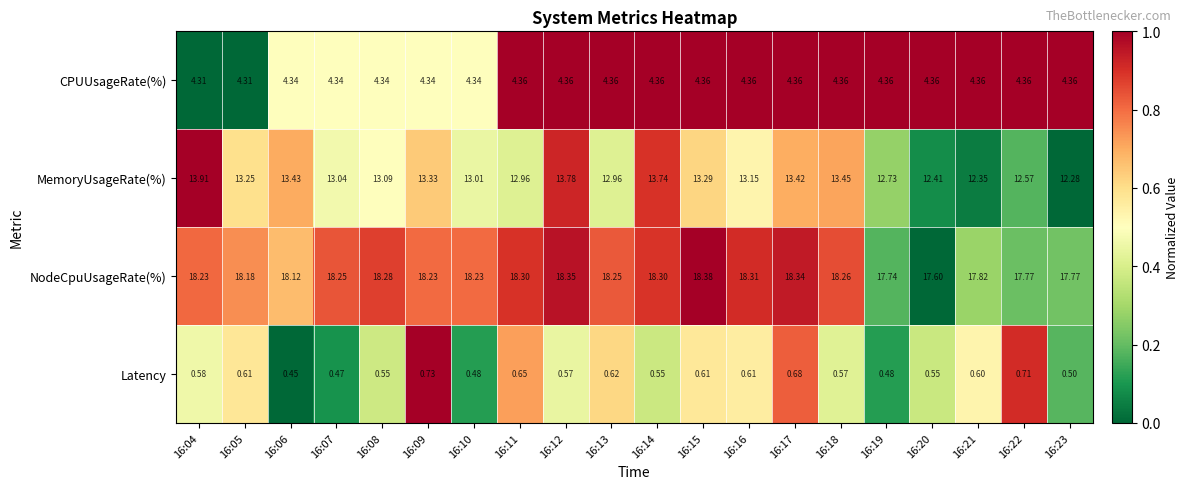

Which series has the largest total across all categories?

NodeCpuUsageRate(%)